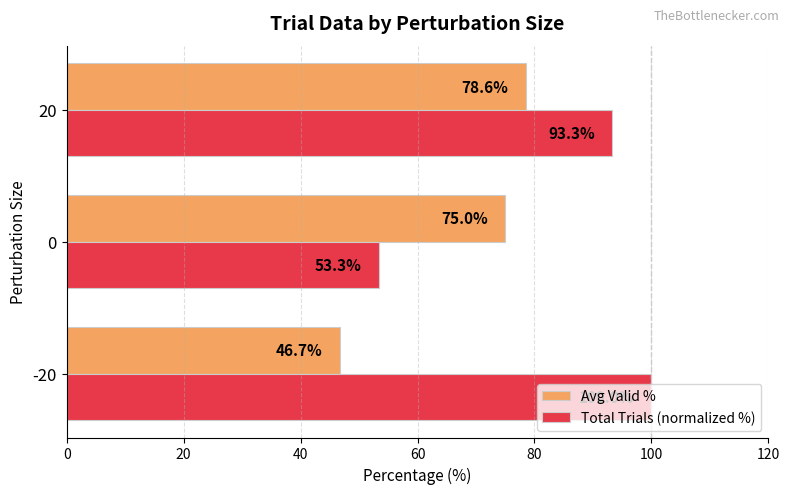

List the series in order of their overall mean, highest first.

Total Trials (normalized %), Avg Valid %